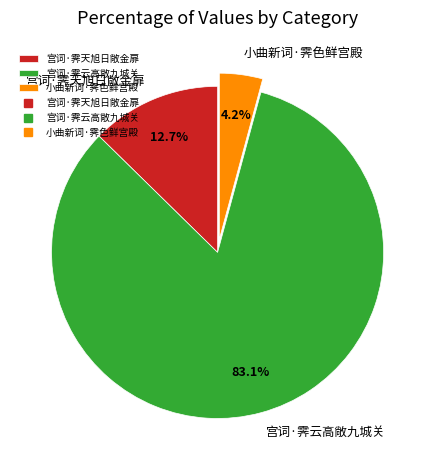

The 宫词·霁天旭日敞金扉 slice represents 1% of the pie. True or false?

False